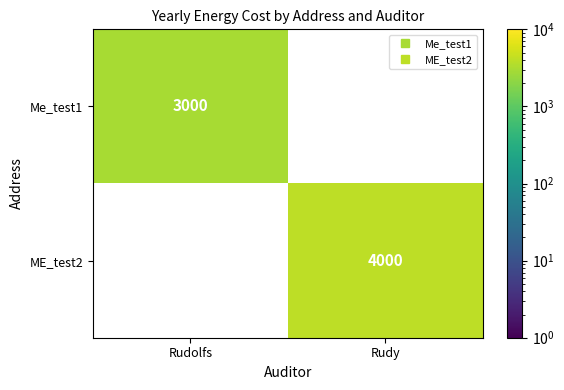

Which series has the widest spread of values?

Me_test1